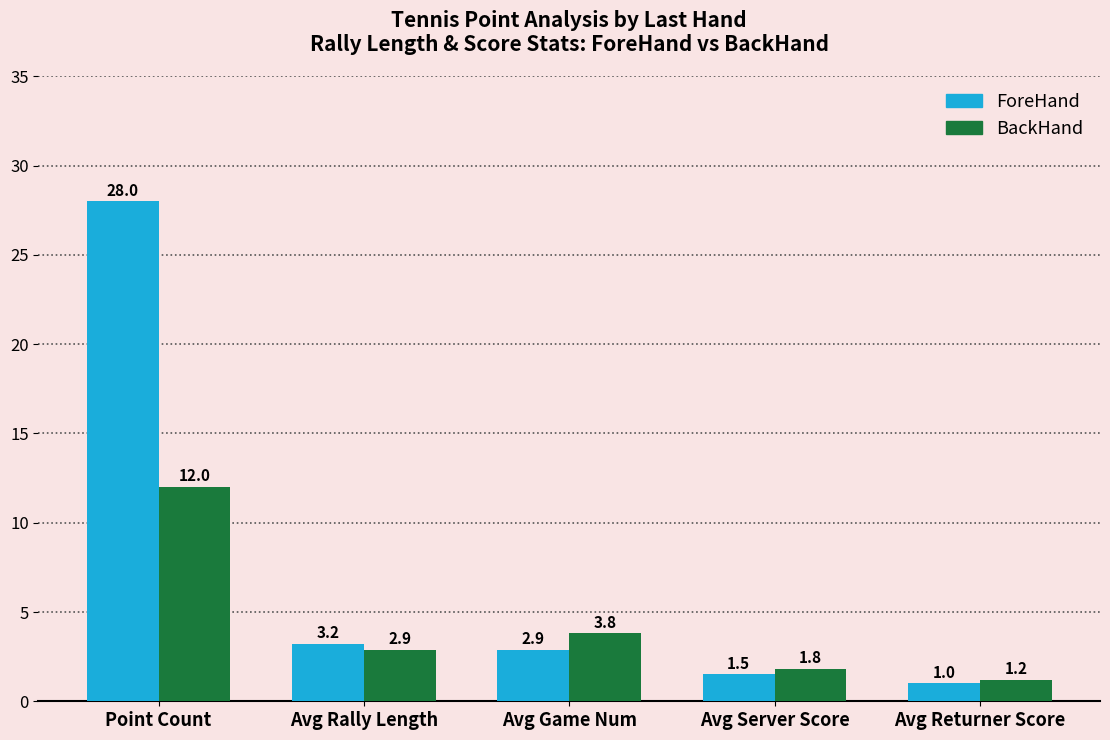

Which series has the largest range (max minus min)?

ForeHand